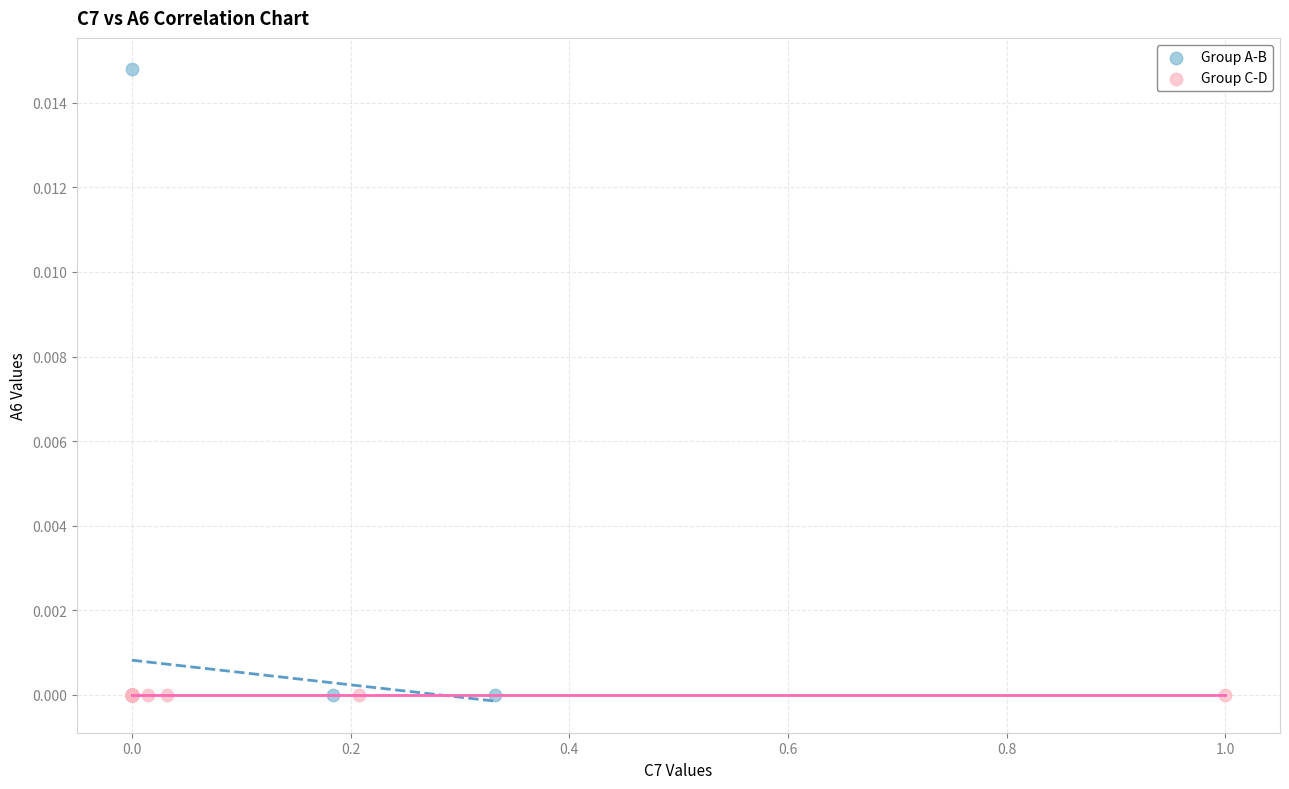

Which series contains the highest Y value?

Group A-B